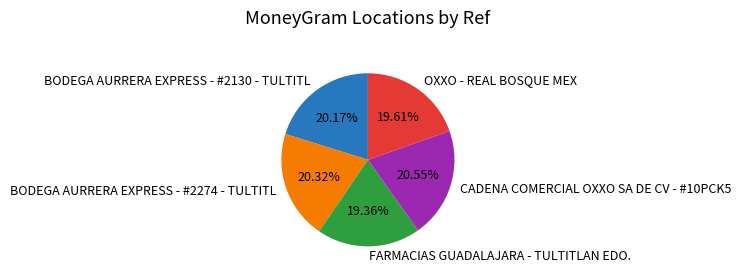

To the nearest percent, what is the average slice percentage?

20%